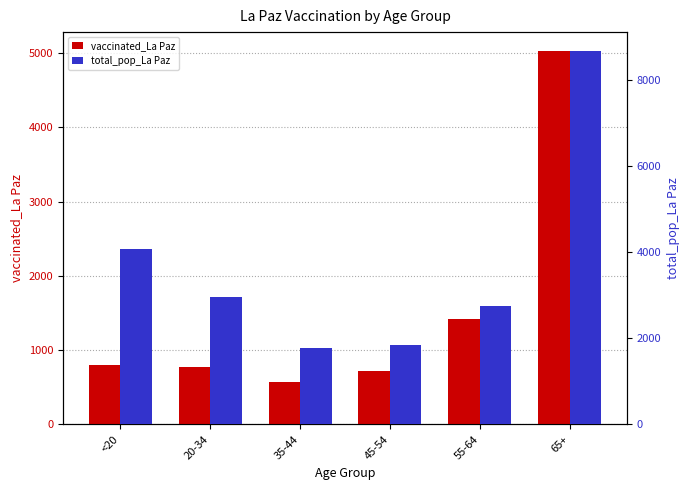

Which series has the largest total across all categories?

total_pop_La Paz